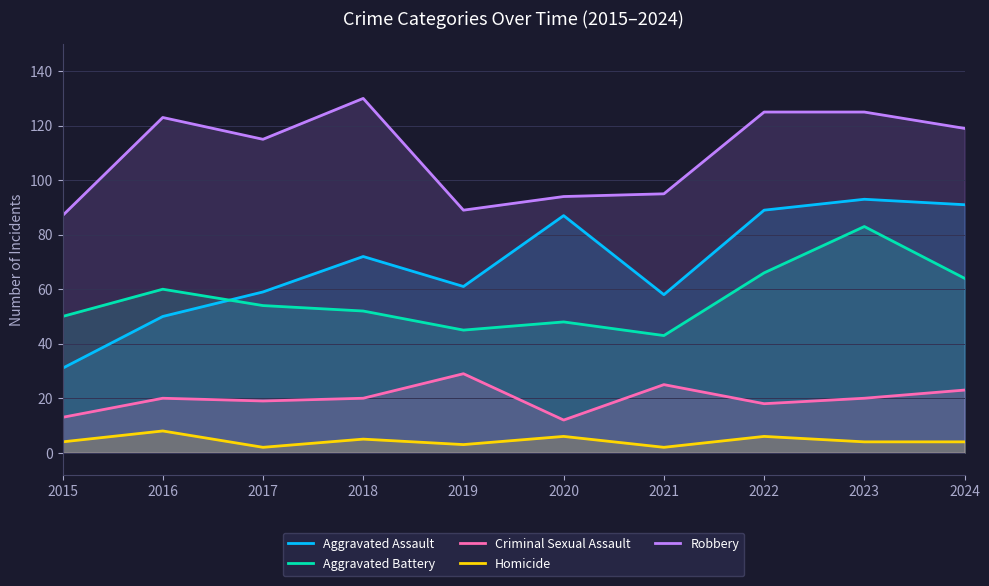

Is it true that Robbery equals 87 at 2015?

True